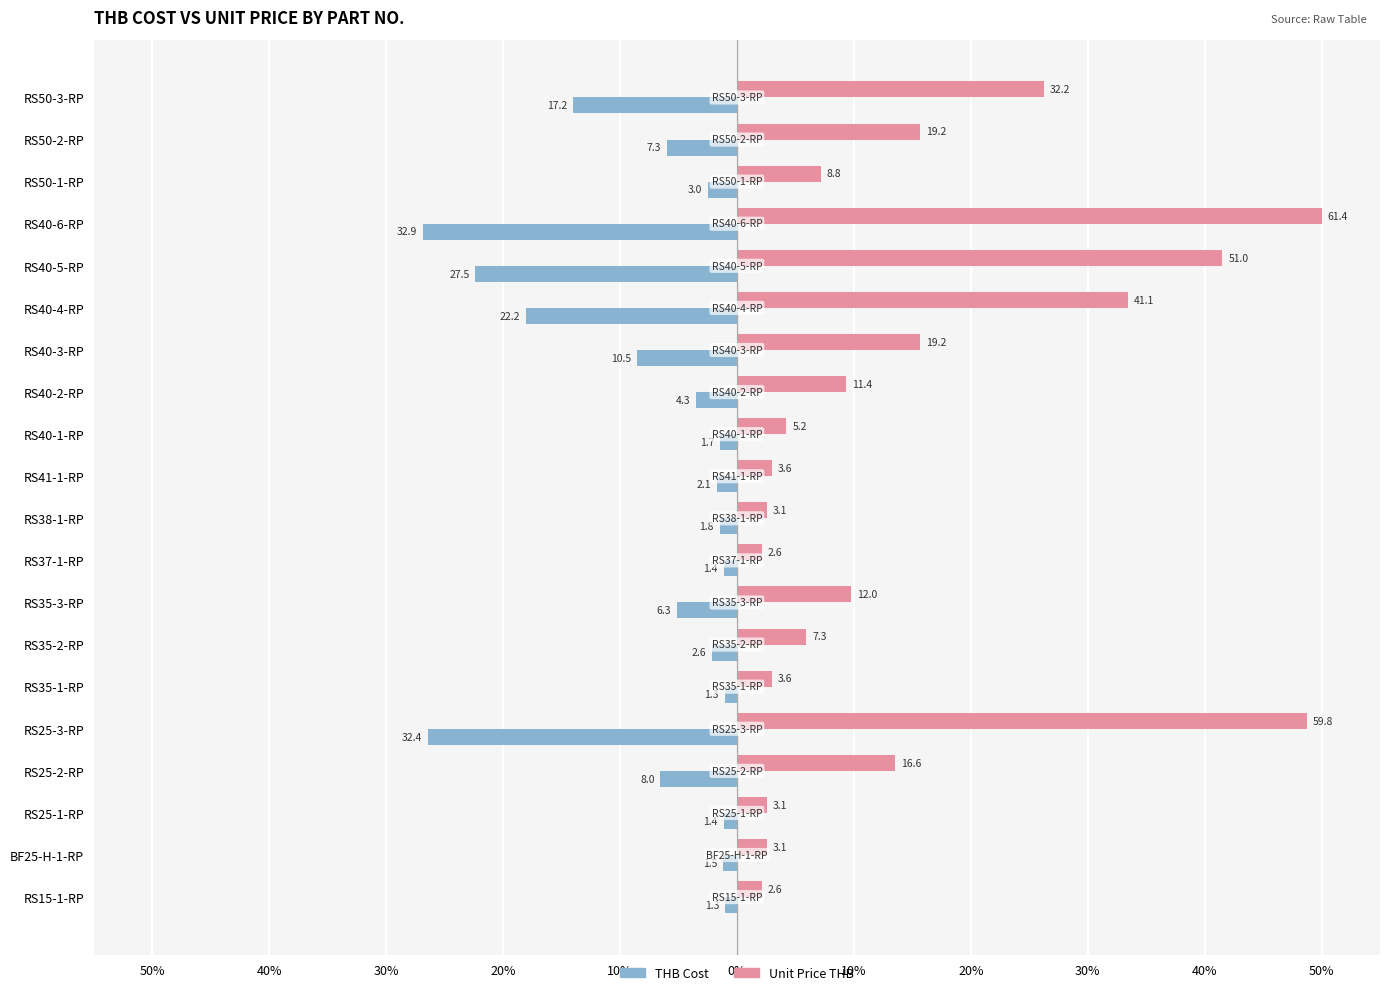

What are all the series names shown in the legend?

THB Cost, Unit Price THB